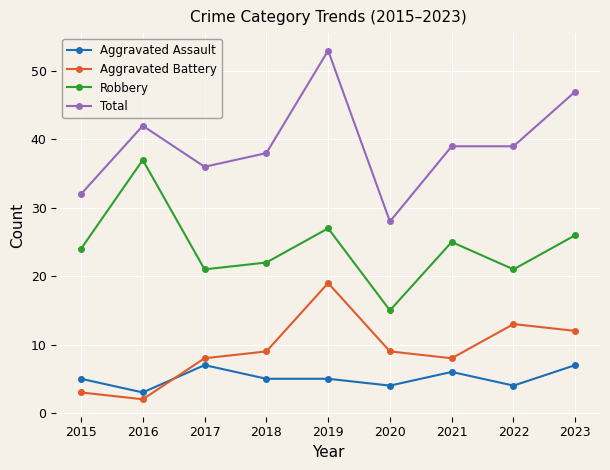

Which series changed the most between 2016 and 2021?

Robbery